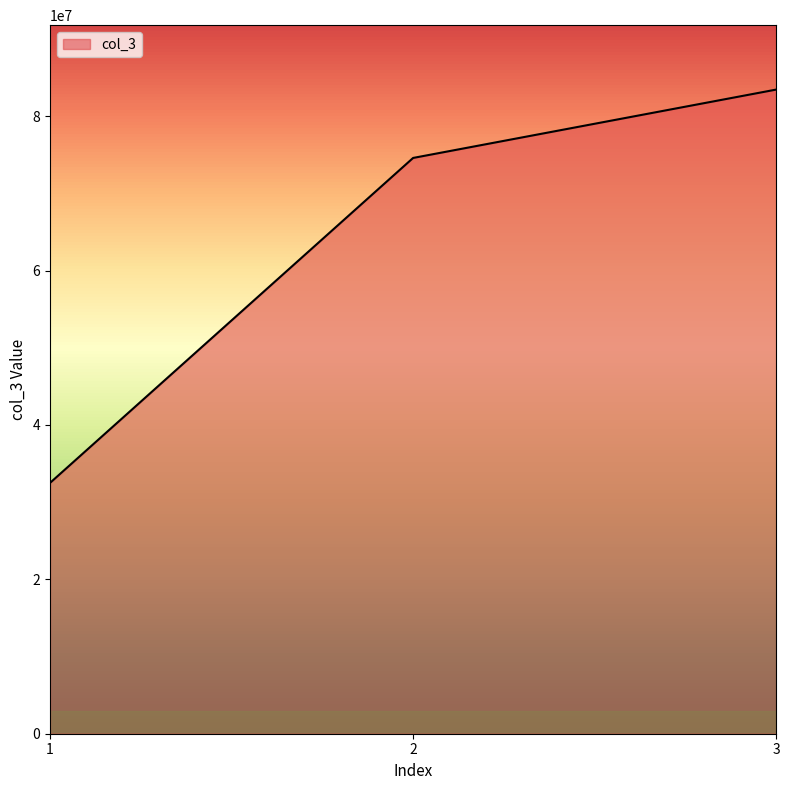

At which category does the chart reach its peak across all series?

3